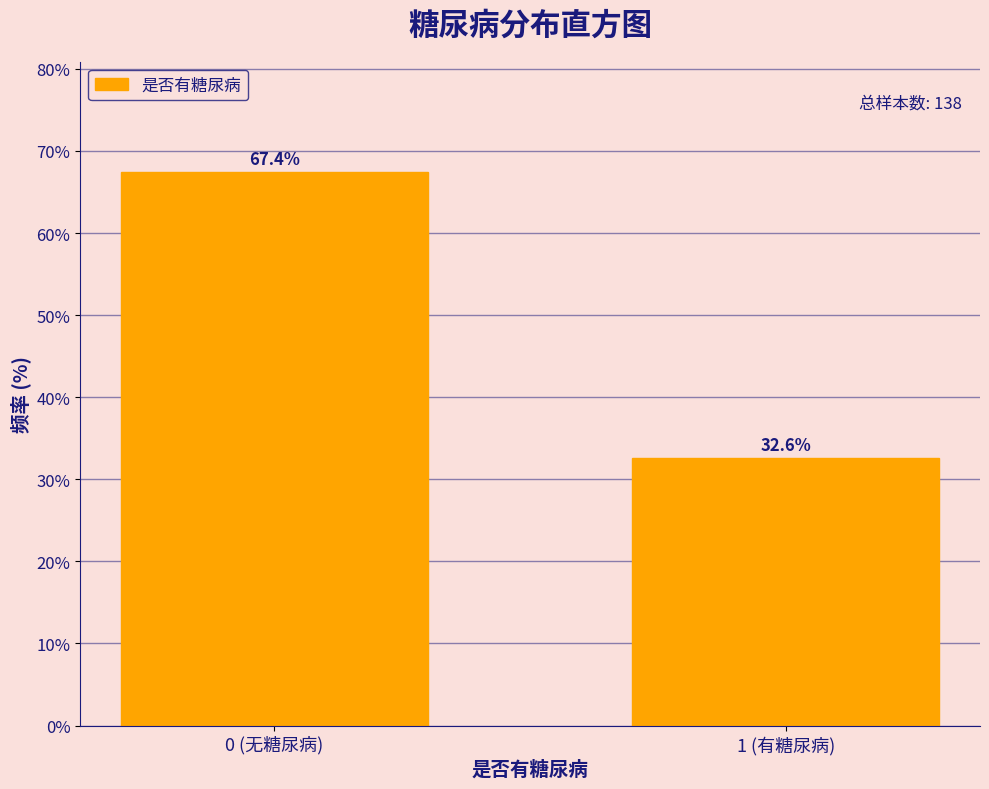

Reading right to left, list all the values displayed in this chart.

32.6	67.4